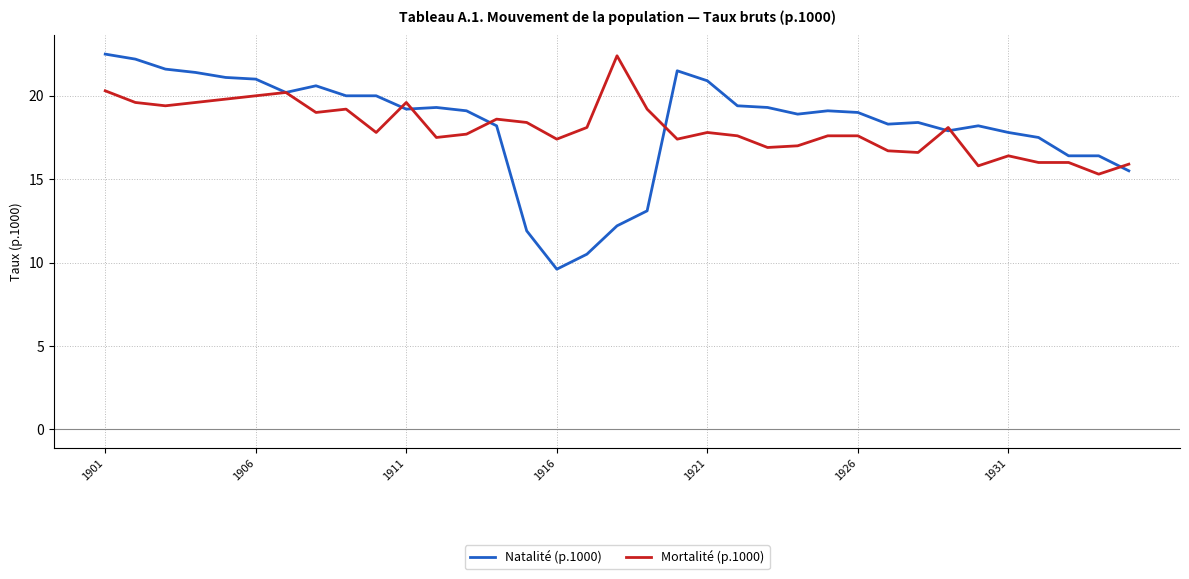

Which series has the largest range (max minus min)?

Natalité (p.1000)